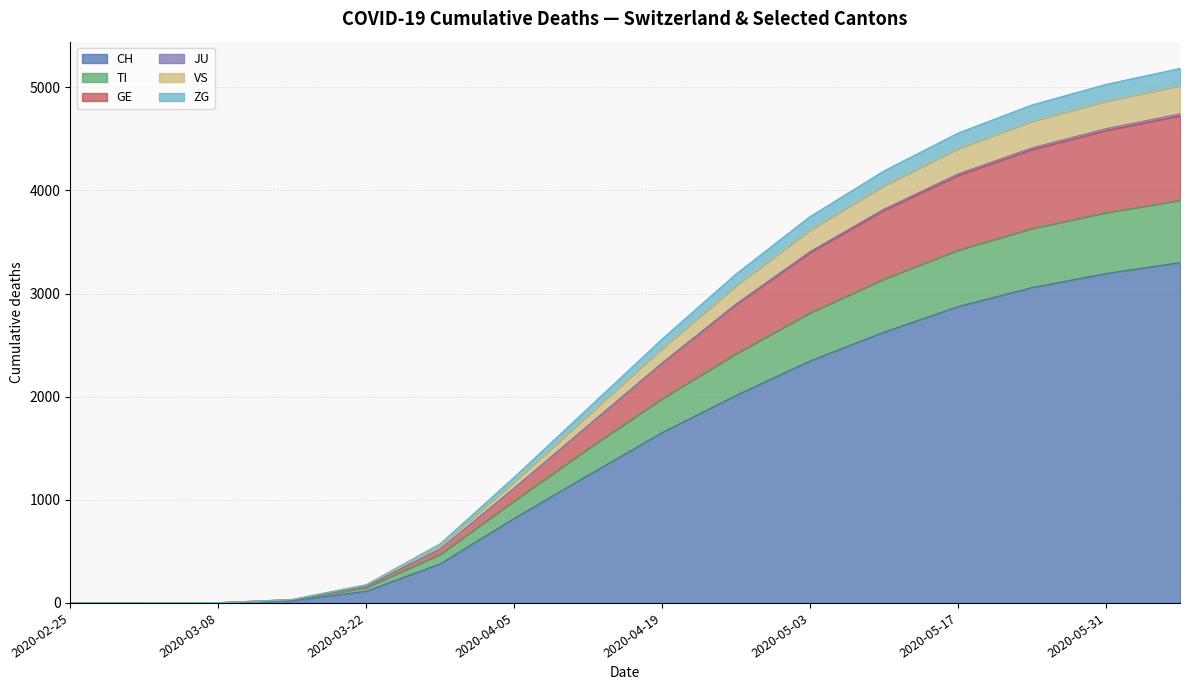

Where is TI nearest to the value 1952?

2020-04-19